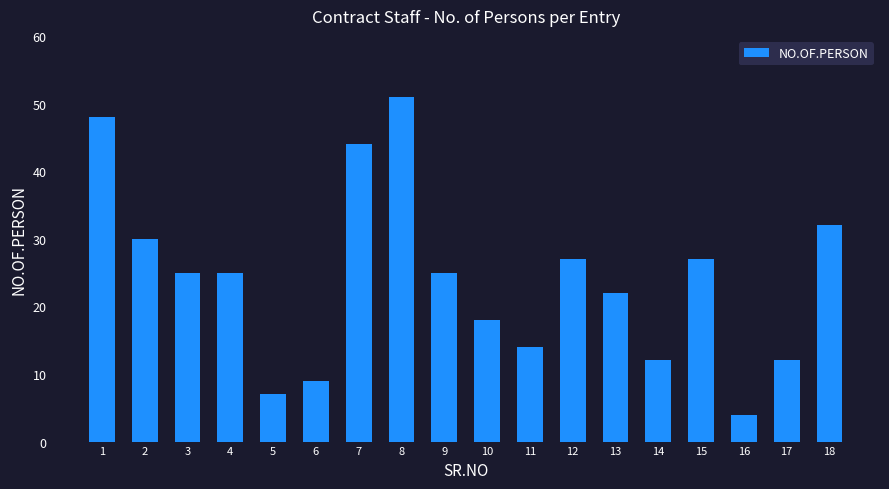

What is the ratio of the value at 12 to the value at 9?

1.1